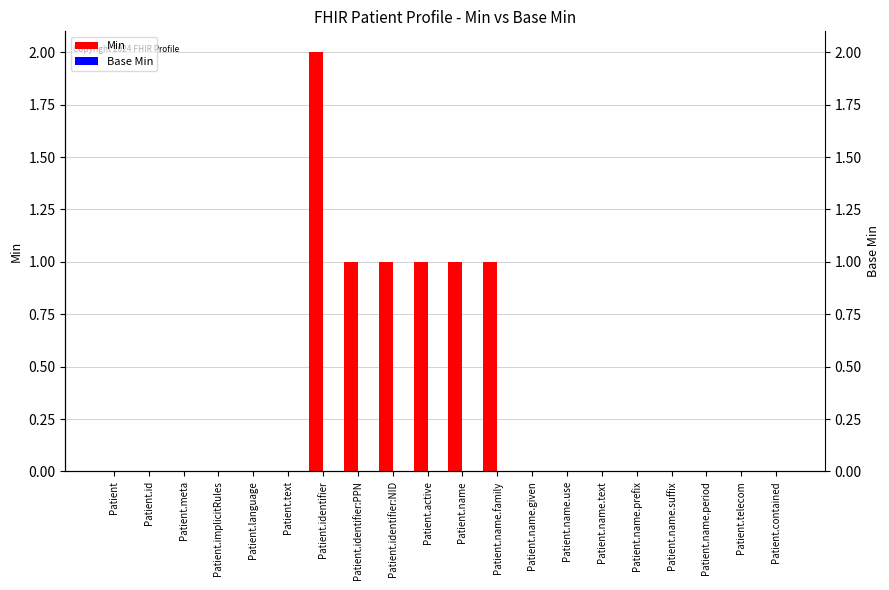

How many bars are there in total?

40